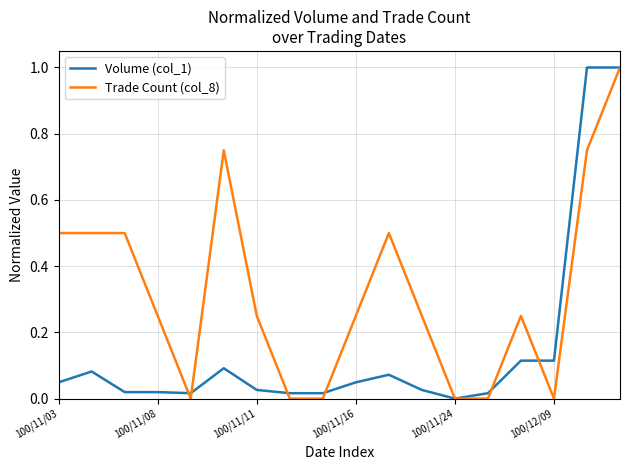

What is the difference between the maximum and minimum values in the Trade Count (col_8) series?

1.0